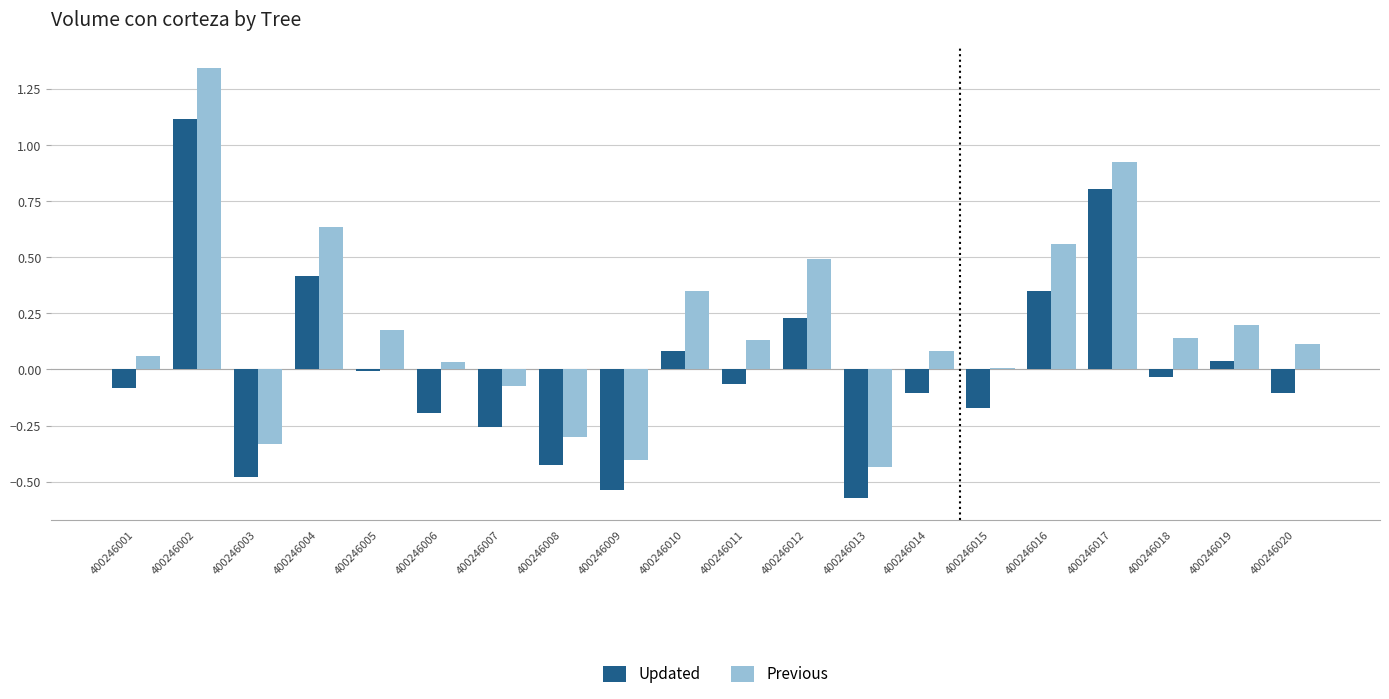

What is the sum of all Previous values?

3.7